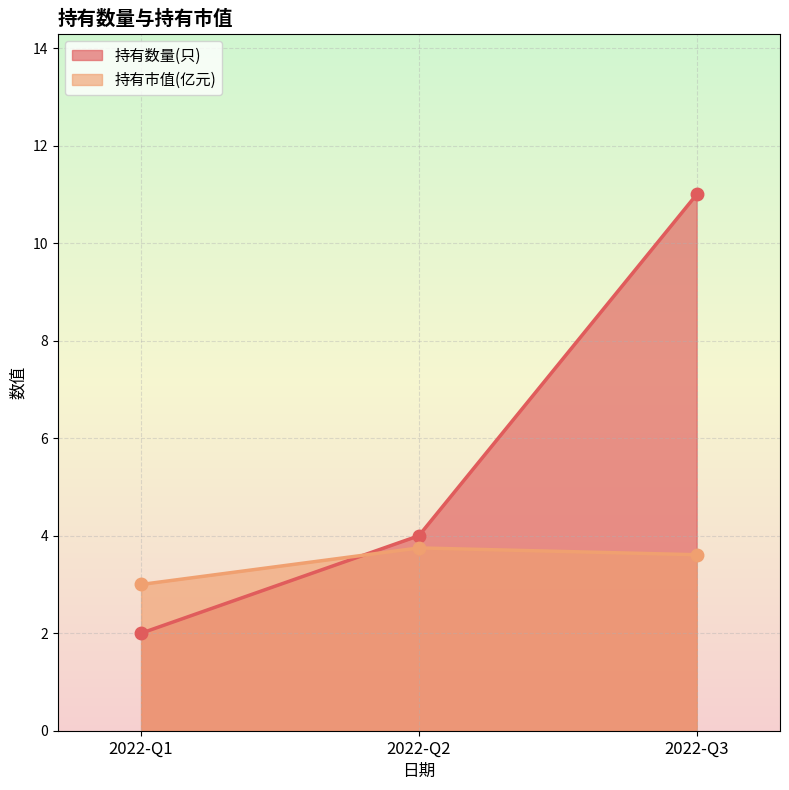

Which category has the highest value in the 持有数量(只) series?

2022-Q3